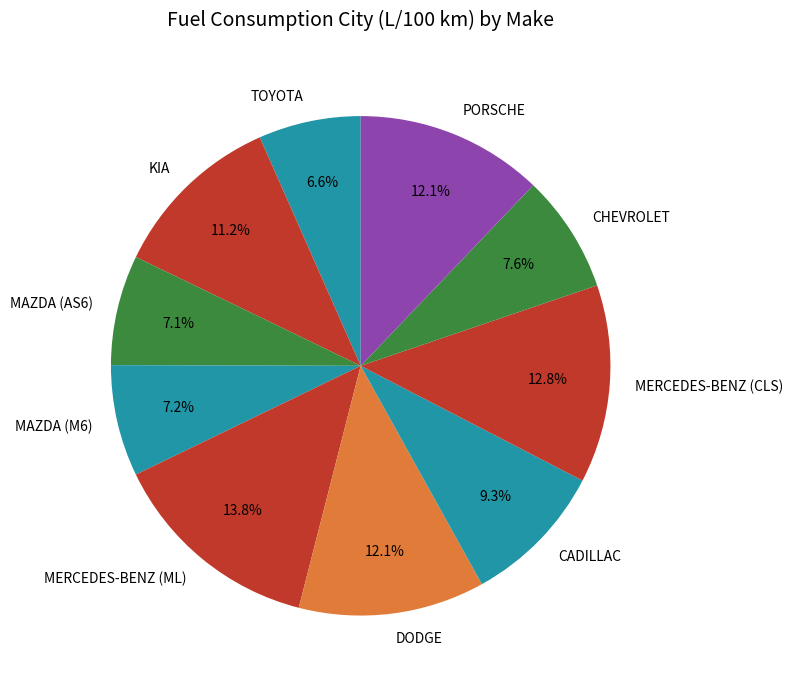

To the nearest percent, what is the average slice percentage?

10%